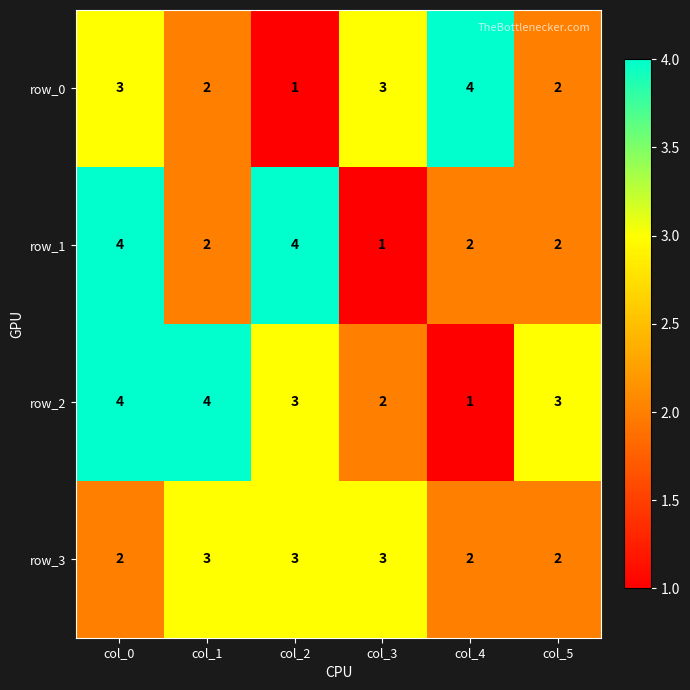

The value of row_1 at col_4 is 2. True or false?

True